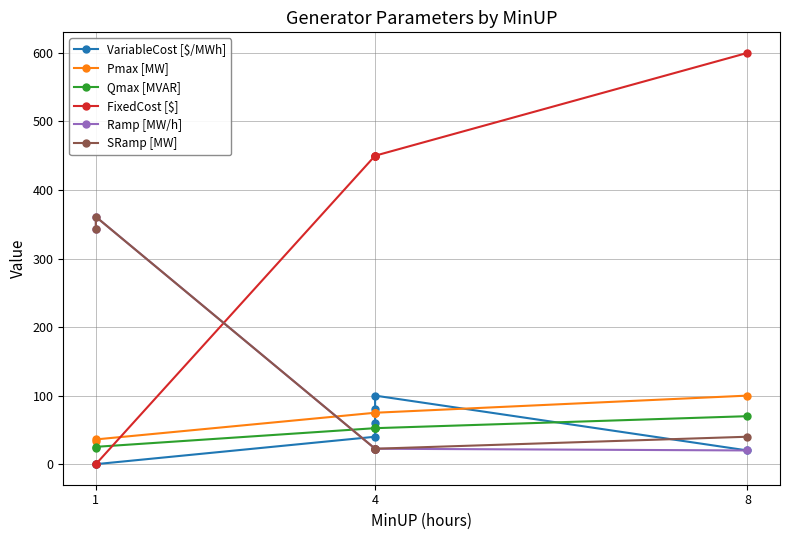

Which series has the largest total across all categories?

FixedCost [$]